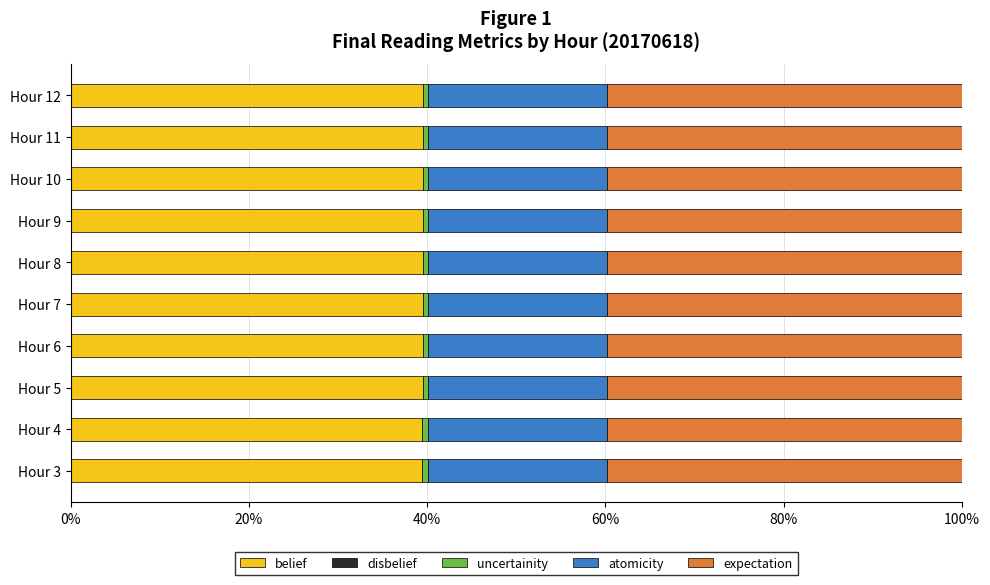

The belief series shows 8.1 at Hour 7. True or false?

False